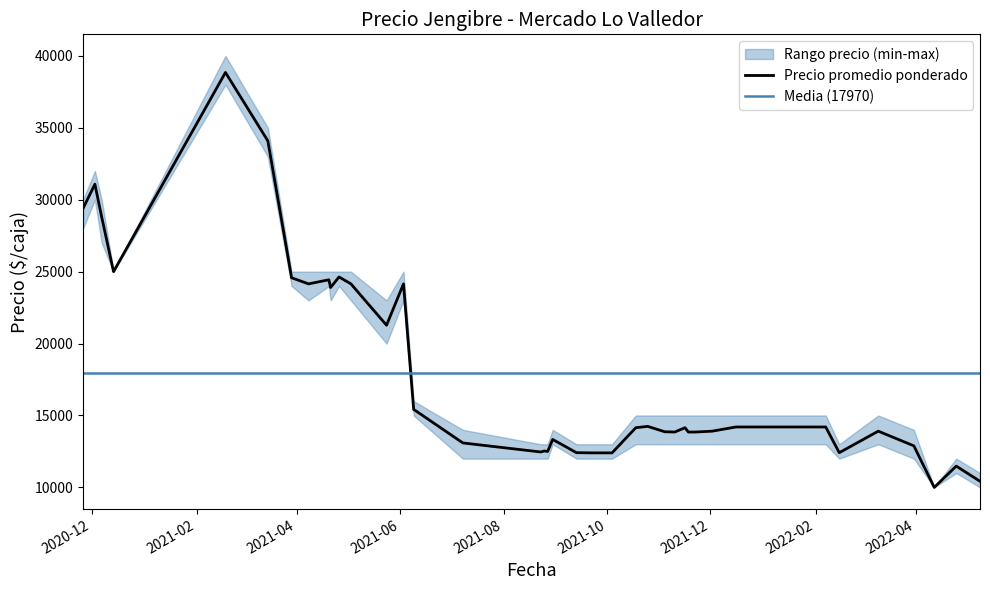

Does the chart have visible grid lines?

No